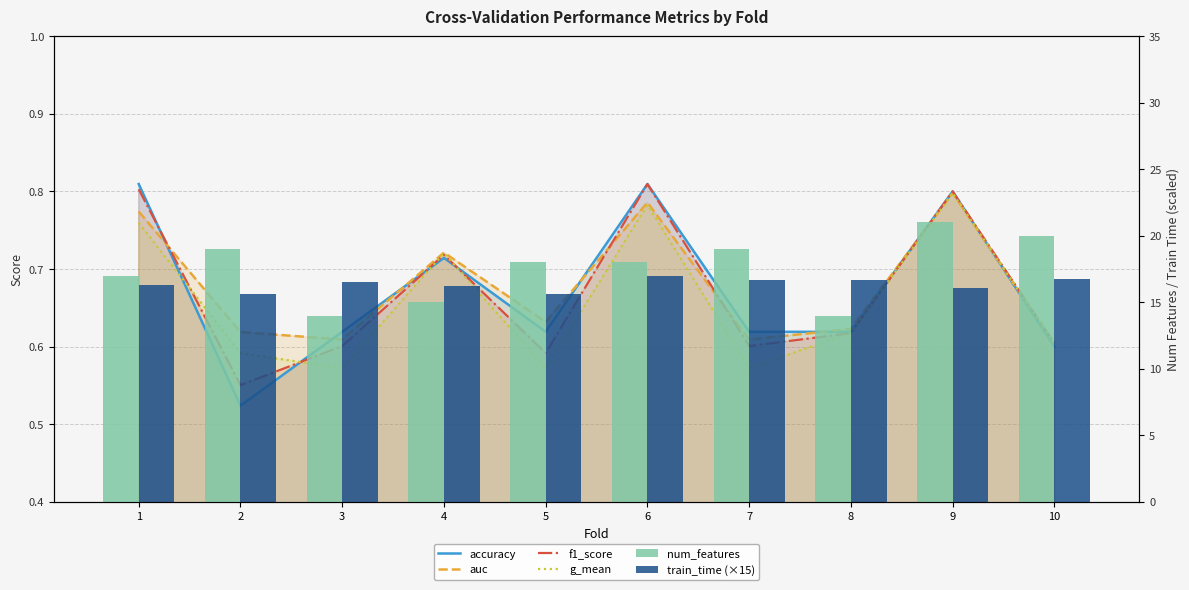

Which series has the largest total across all categories?

num_features